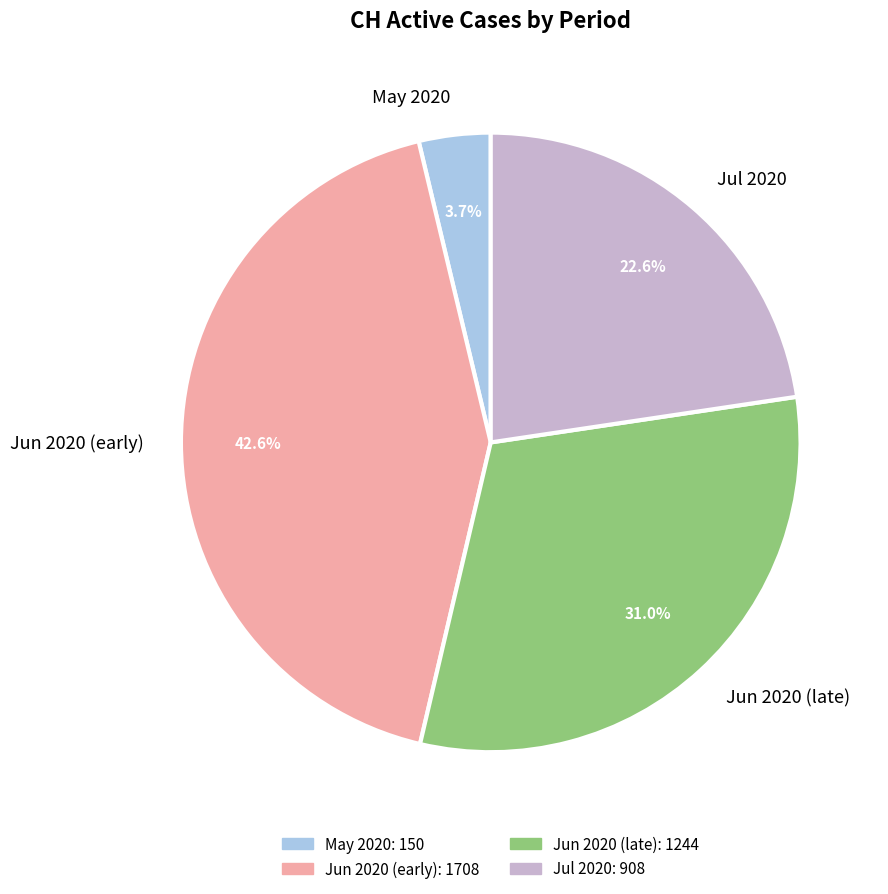

Count the number of slices in the pie.

4